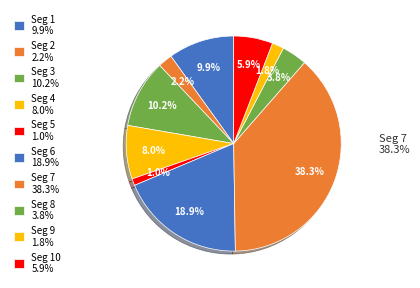

Is signal segment 9 the majority of the pie?

No